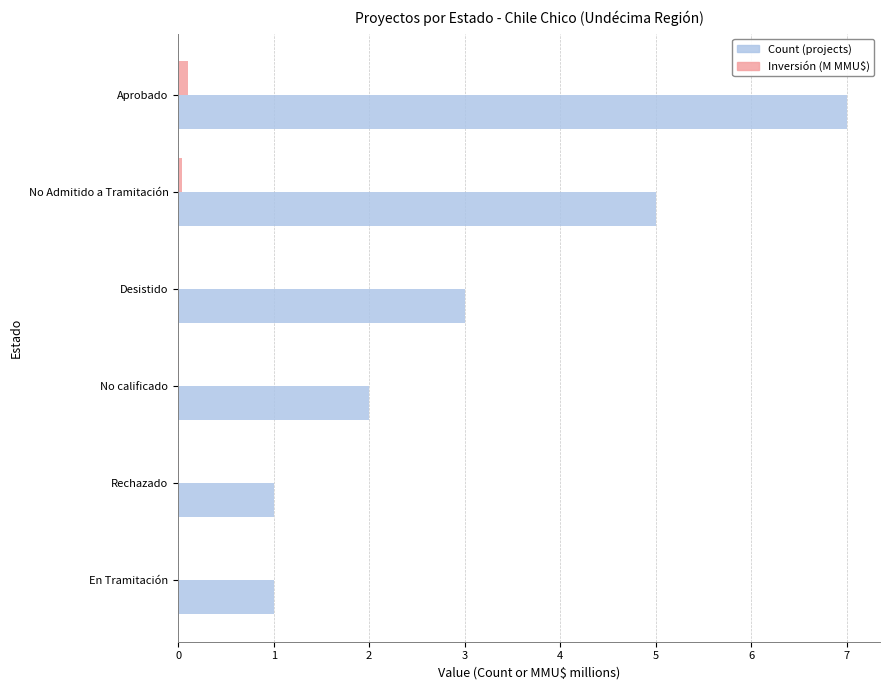

At which category is the sum across all series the highest?

Aprobado